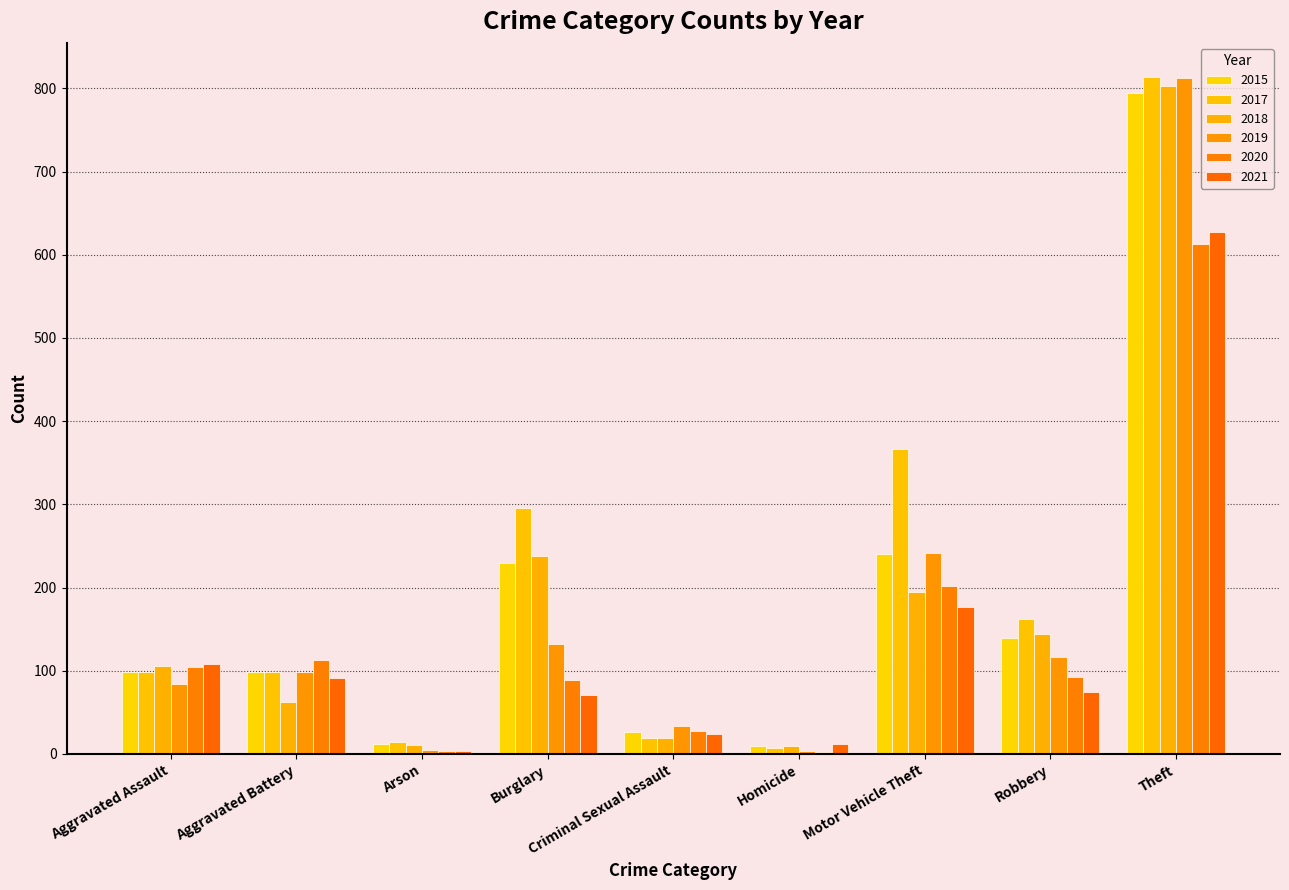

How many data points does each series have?

9